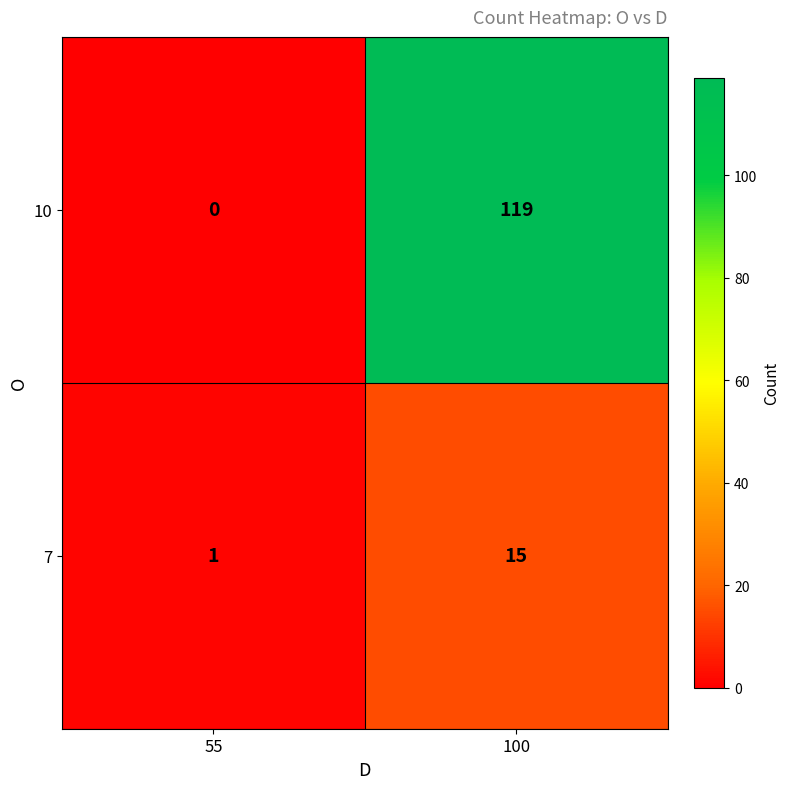

Which series changed the most between 55 and 100?

10